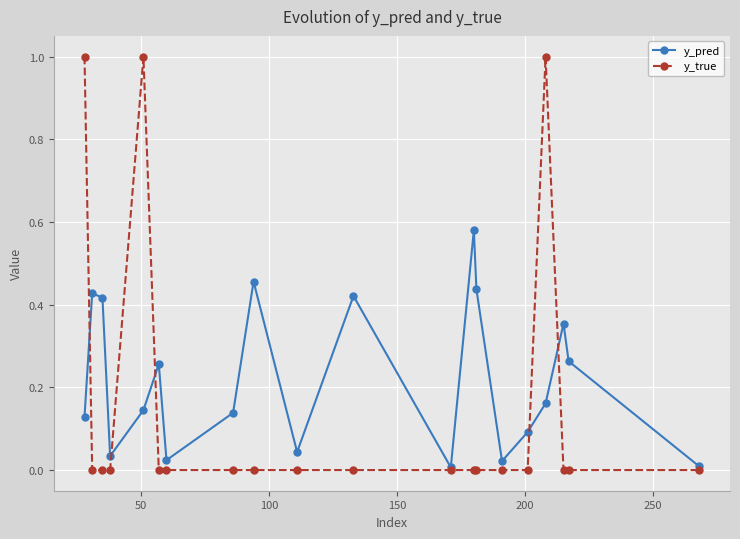

True or false: y_true has more than 1 points higher than both neighbors.

True